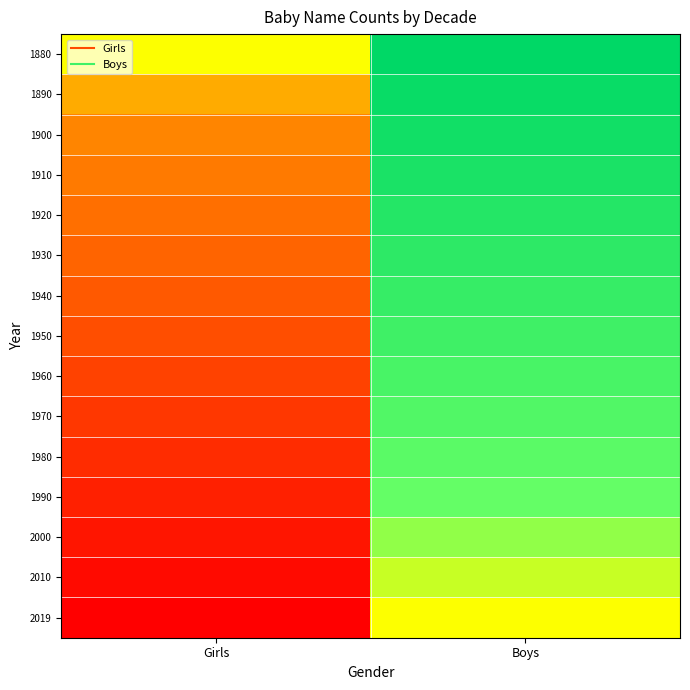

Reading left to right, what are all the values shown in this chart?

1880: Girls=0.0	Boys=1.0
1890: Girls=-0.1	Boys=0.9
1900: Girls=-0.1	Boys=0.9
1910: Girls=-0.2	Boys=0.8
1920: Girls=-0.3	Boys=0.7
1930: Girls=-0.4	Boys=0.6
1940: Girls=-0.4	Boys=0.6
1950: Girls=-0.5	Boys=0.5
1960: Girls=-0.6	Boys=0.4
1970: Girls=-0.6	Boys=0.4
1980: Girls=-0.7	Boys=0.3
1990: Girls=-0.8	Boys=0.2
2000: Girls=-0.9	Boys=0.1
2010: Girls=-0.9	Boys=0.1
2019: Girls=-1.0	Boys=0.0